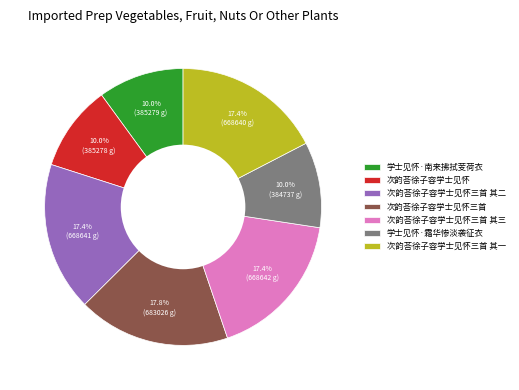

Between 次韵荅徐子容学士见怀三首 其二 and 学士见怀·霜华惨淡袭征衣, which is larger?

次韵荅徐子容学士见怀三首 其二